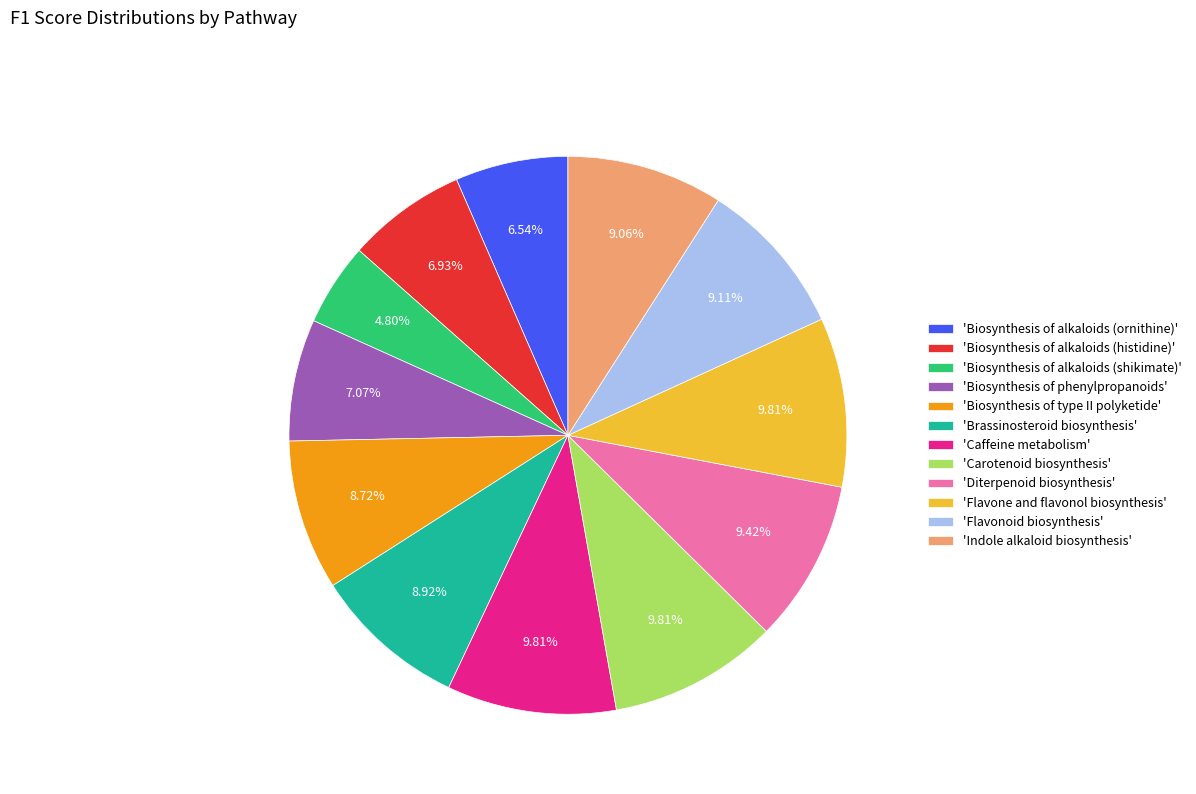

What is the smallest slice in the pie chart?

'Biosynthesis of alkaloids (shikimate)'